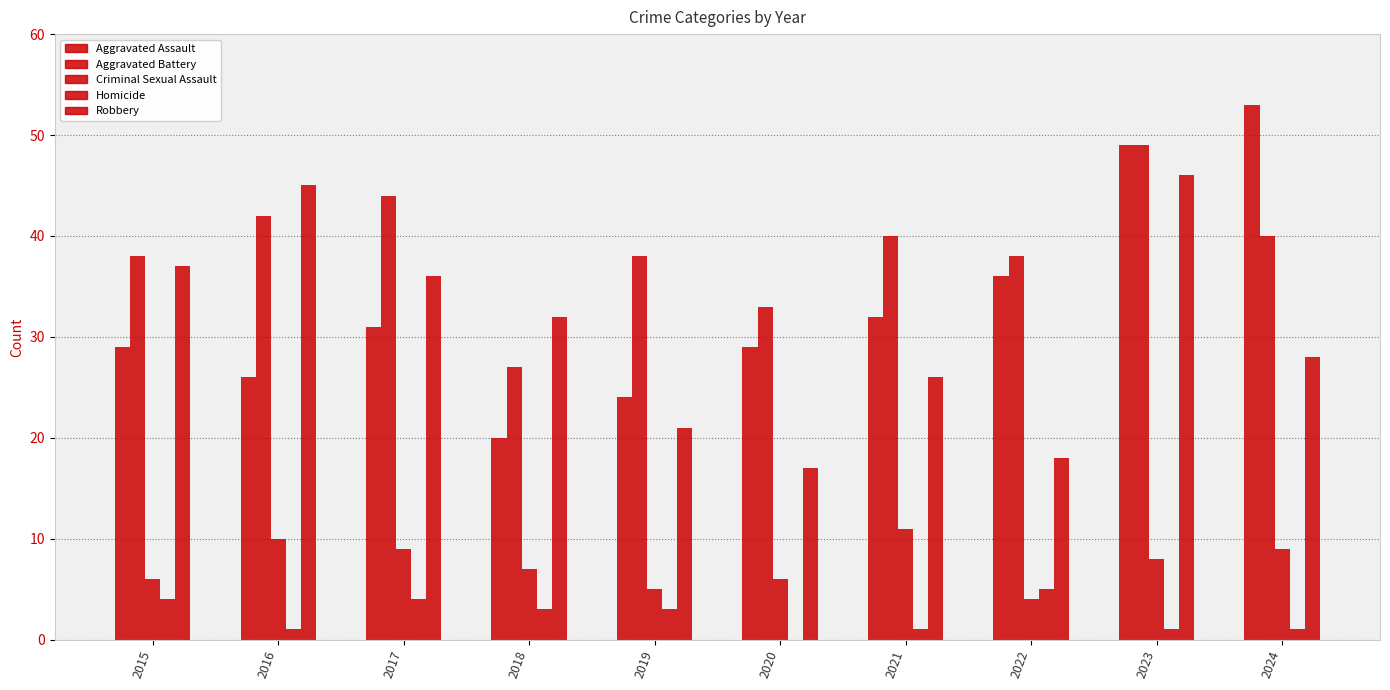

Count the number of categories in the chart.

10